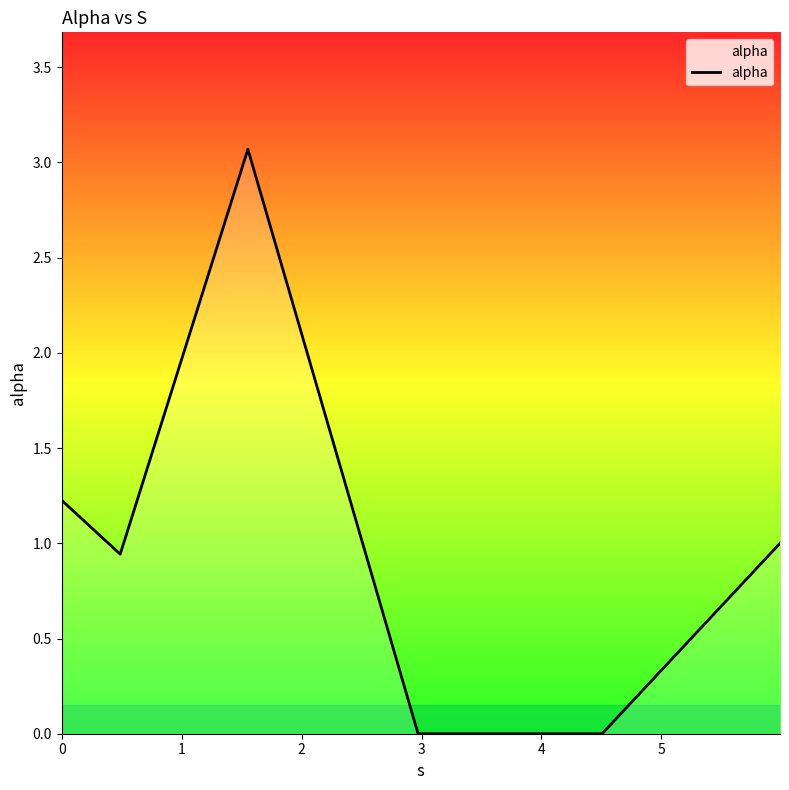

Does the chart have visible grid lines?

No